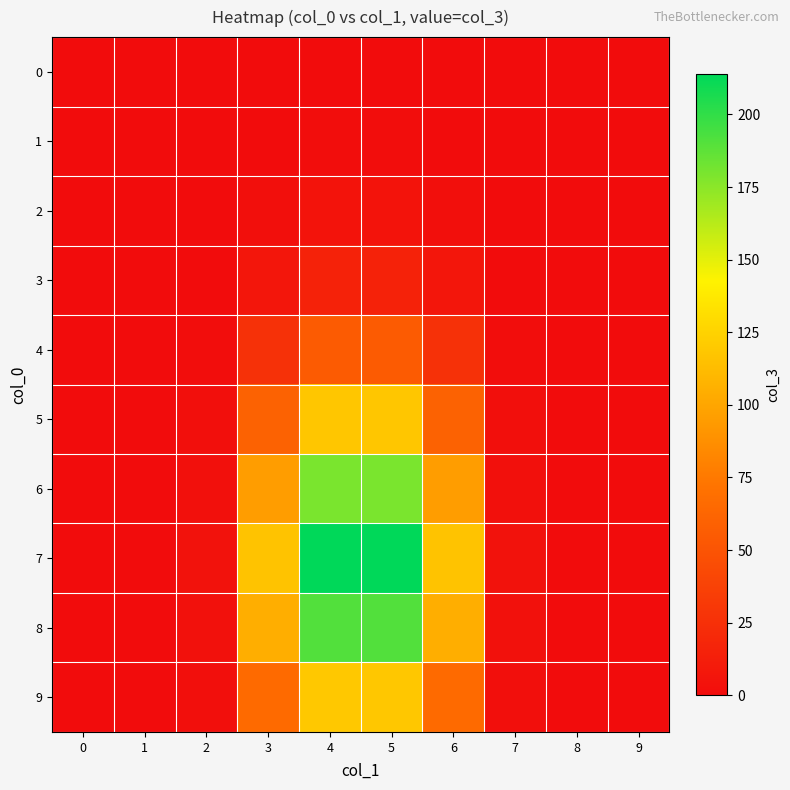

Which series has the widest spread of values?

7